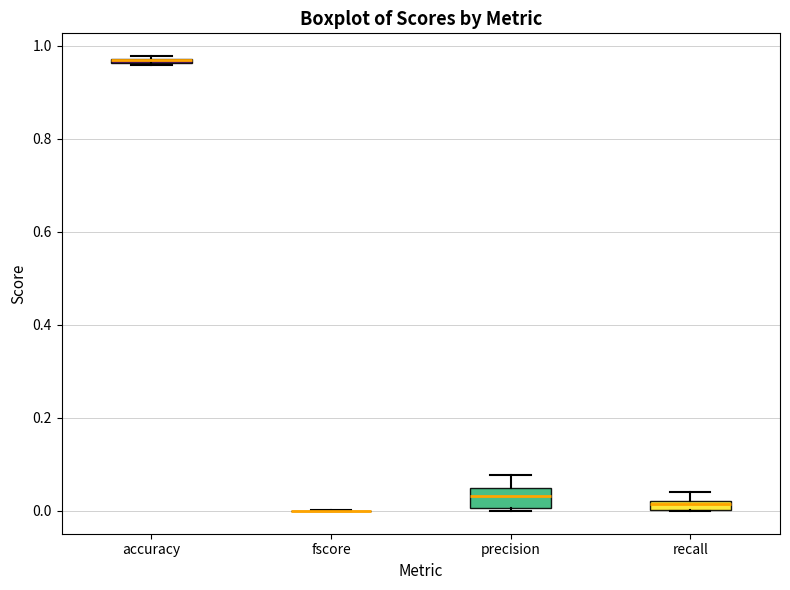

Comparing the boxes themselves (not the whiskers), which one is the tallest?

precision